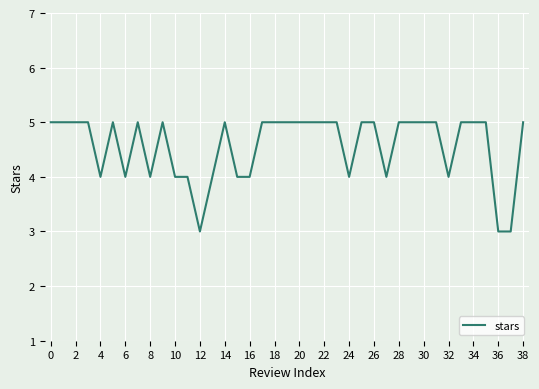

What is the maximum value shown in the chart?

5